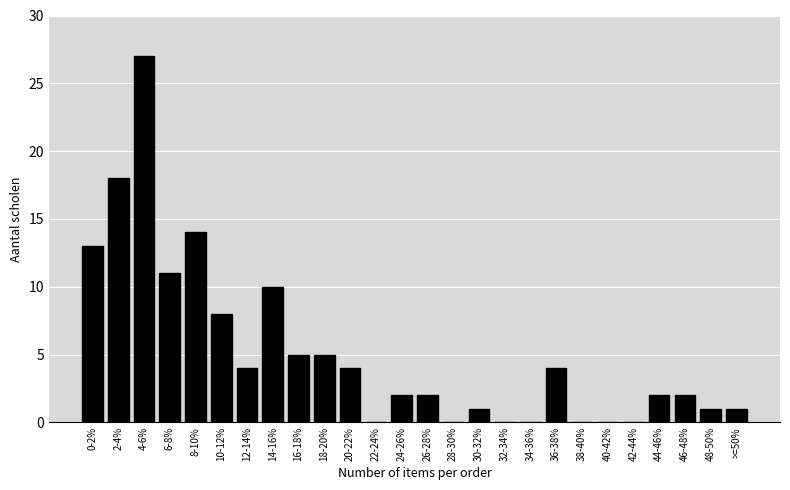

Reading left to right, list all the values displayed in this chart.

0-2%=13	2-4%=18	4-6%=27	6-8%=11	8-10%=14	10-12%=8	12-14%=4	14-16%=10	16-18%=5	18-20%=5	20-22%=4	22-24%=0	24-26%=2	26-28%=2	28-30%=0	30-32%=1	32-34%=0	34-36%=0	36-38%=4	38-40%=0	40-42%=0	42-44%=0	44-46%=2	46-48%=2	48-50%=1	>=50%=1